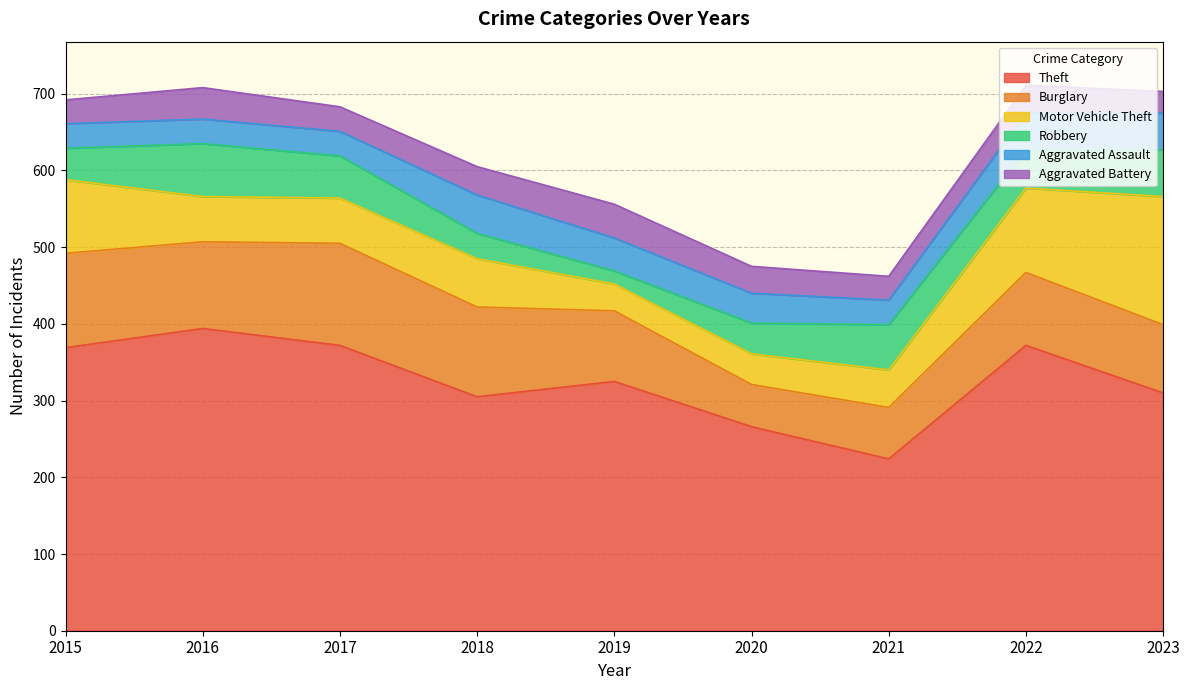

What is the sum of all Burglary values?

884